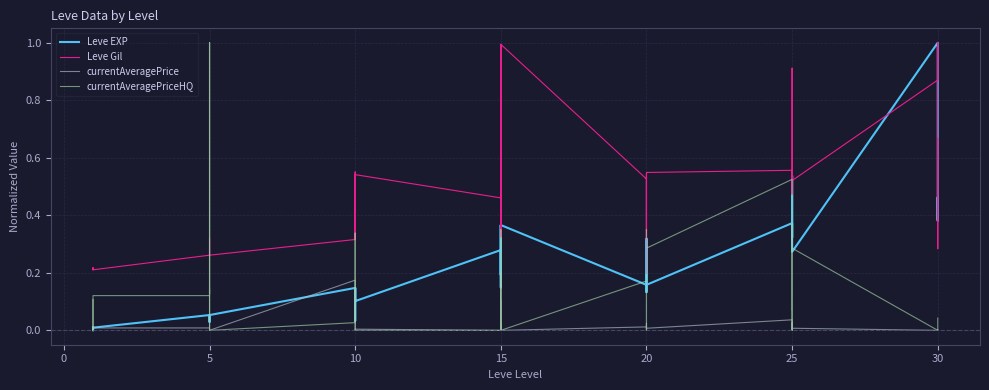

Where is the first local minimum for Leve Gil?

20